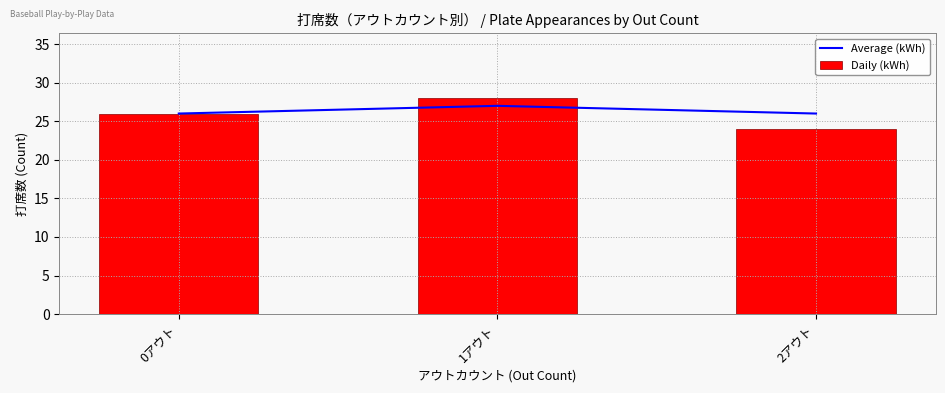

What is the label of the 1st bar from the right?

2アウト